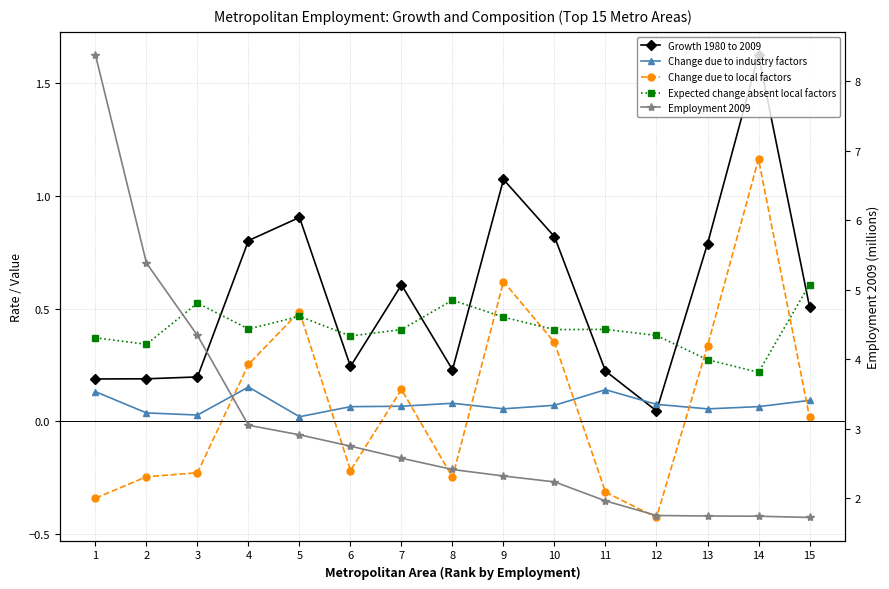

Does the chart display data point markers on the line(s)?

Yes